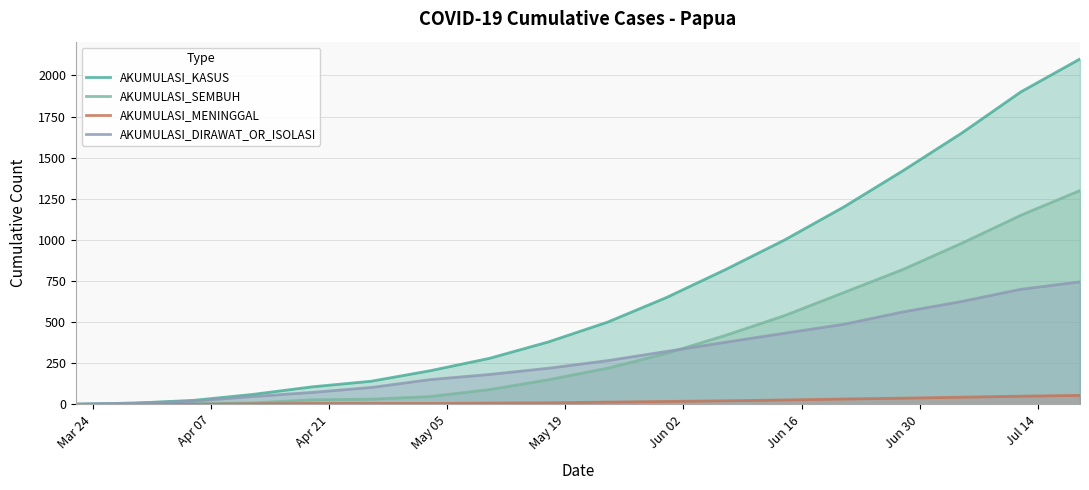

What is the highest value of the AKUMULASI_MENINGGAL series?

55